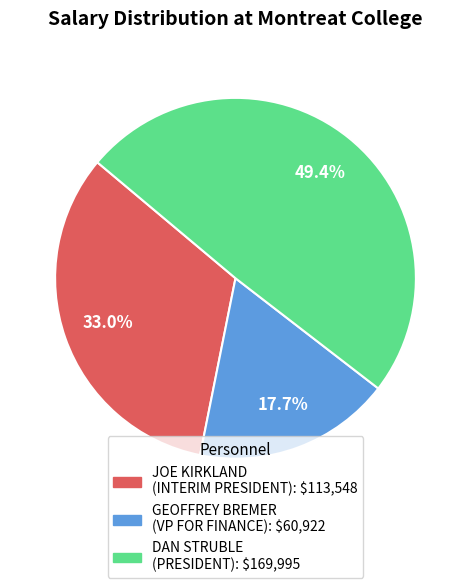

Which category has the biggest portion of the pie?

DAN STRUBLE (PRESIDENT)